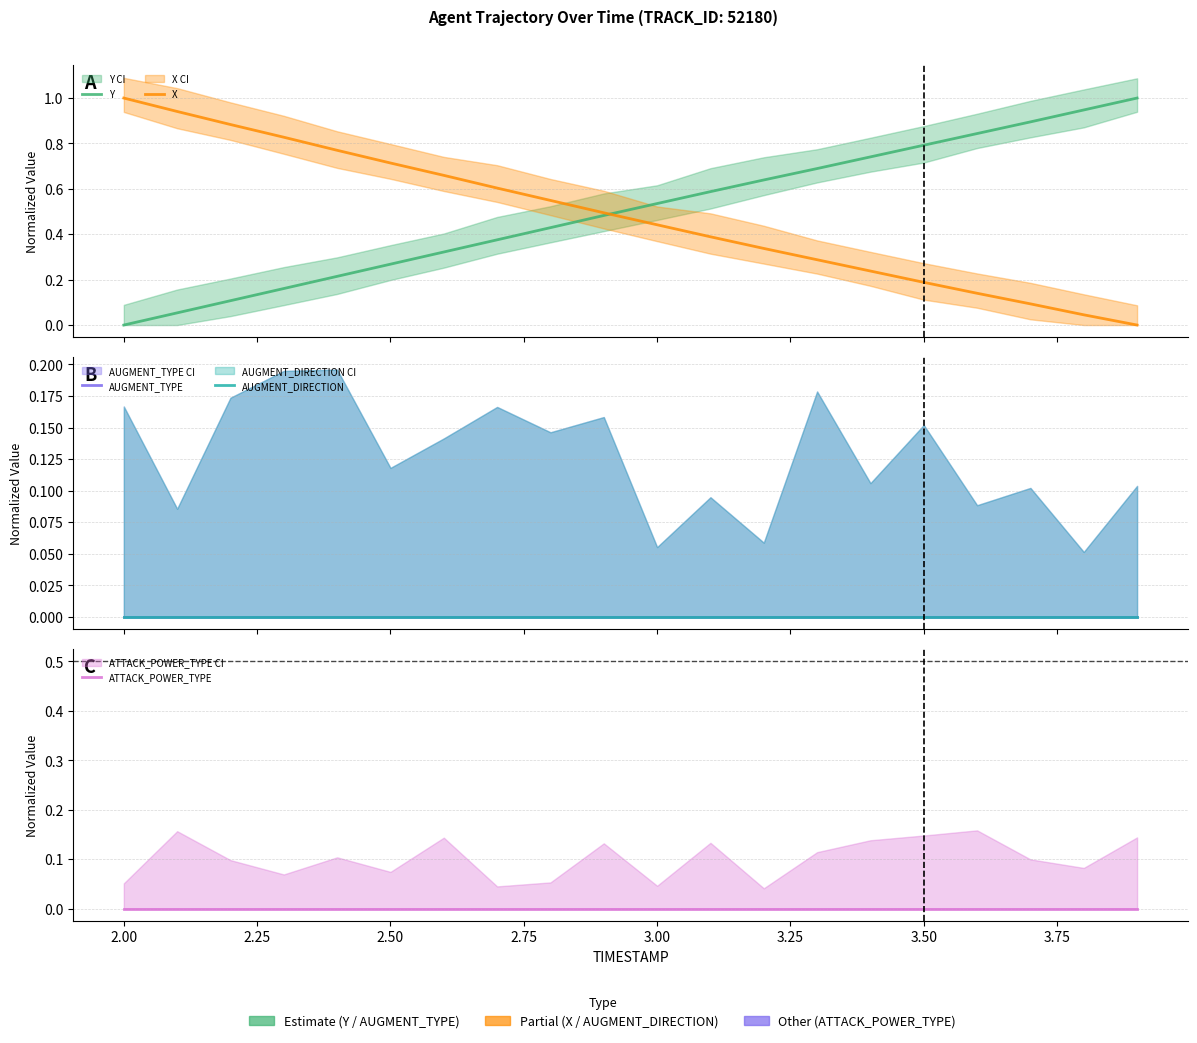

True or false: X and AUGMENT_TYPE intersect in this chart.

False